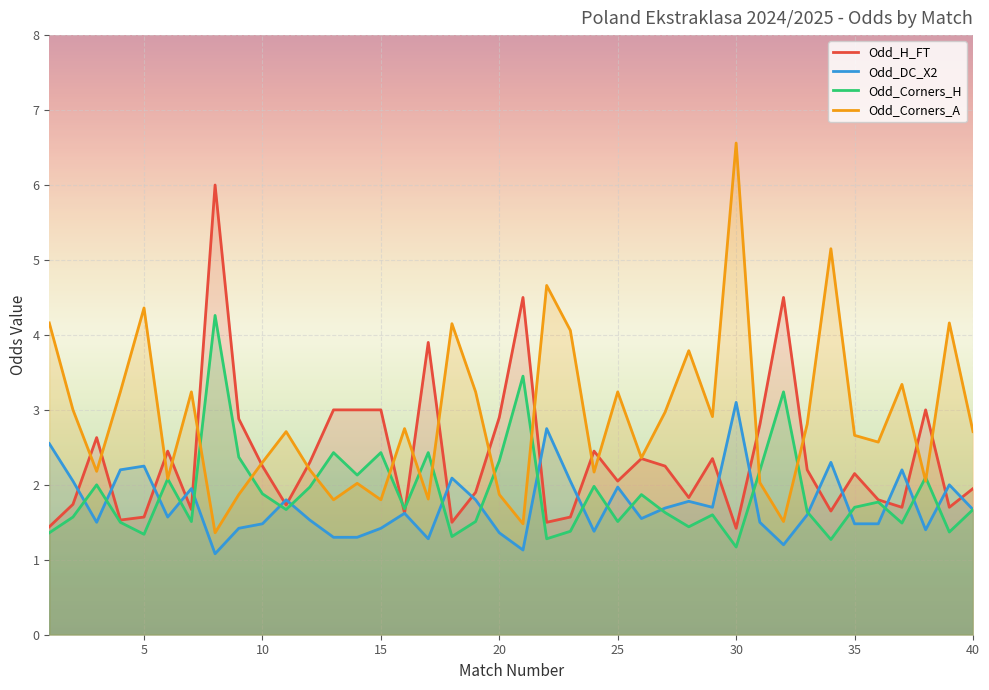

Reading left to right, extract all data points from this chart.

Odd_H_FT: 1.4	1.7	2.6	1.5	1.6	2.5	1.7	6.0	2.9	2.2	1.7	2.3	3.0	3.0	3.0	1.6	3.9	1.5	1.9	2.9	4.5	1.5	1.6	2.5	2.0	2.4	2.2	1.8	2.4	1.4	2.8	4.5	2.2	1.6	2.1	1.8	1.7	3.0	1.7	1.9
Odd_DC_X2: 2.5	2.0	1.5	2.2	2.2	1.6	1.9	1.1	1.4	1.5	1.8	1.5	1.3	1.3	1.4	1.6	1.3	2.1	1.8	1.4	1.1	2.8	2.0	1.4	2.0	1.6	1.7	1.8	1.7	3.1	1.5	1.2	1.6	2.3	1.5	1.5	2.2	1.4	2.0	1.7
Odd_Corners_H: 1.4	1.6	2.0	1.5	1.3	2.1	1.5	4.3	2.4	1.9	1.7	2.0	2.4	2.1	2.4	1.7	2.4	1.3	1.5	2.3	3.5	1.3	1.4	2.0	1.5	1.9	1.6	1.4	1.6	1.2	2.2	3.2	1.6	1.3	1.7	1.8	1.5	2.1	1.4	1.7
Odd_Corners_A: 4.2	3.0	2.2	3.2	4.4	2.1	3.2	1.4	1.9	2.3	2.7	2.2	1.8	2.0	1.8	2.8	1.8	4.2	3.2	1.9	1.5	4.7	4.1	2.2	3.2	2.4	3.0	3.8	2.9	6.6	2.0	1.5	2.8	5.2	2.7	2.6	3.3	2.0	4.2	2.7